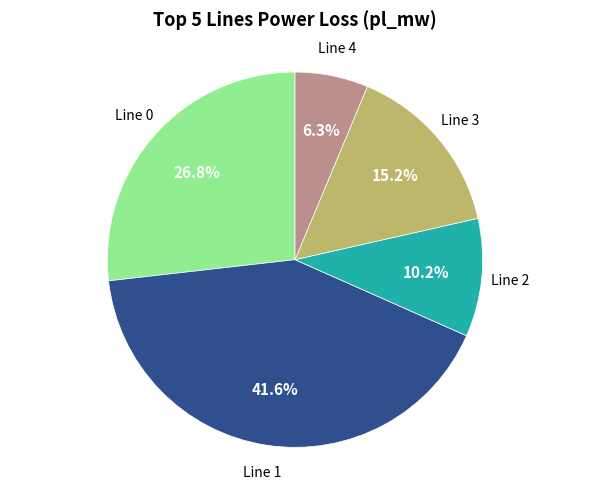

Is there any slice that represents more than half of the pie?

No